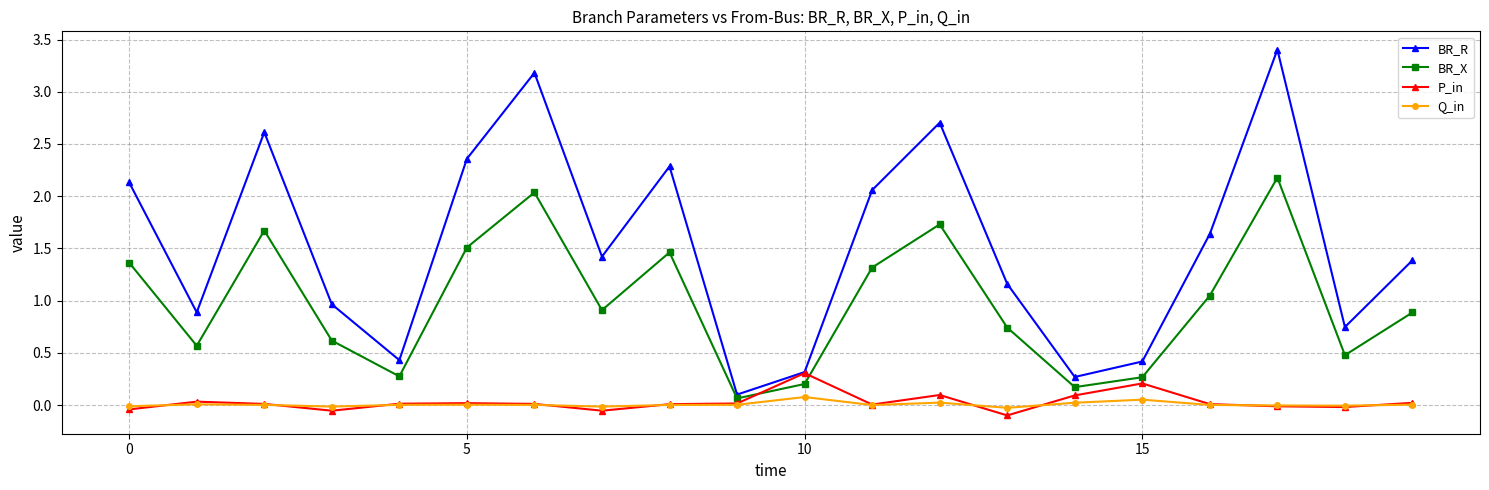

Which series has the largest range (max minus min)?

BR_R